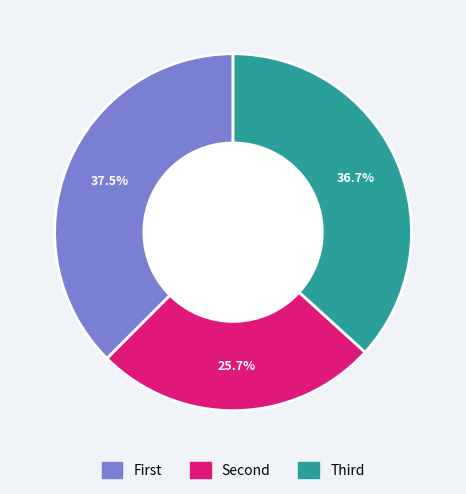

Does any single category account for the majority?

No